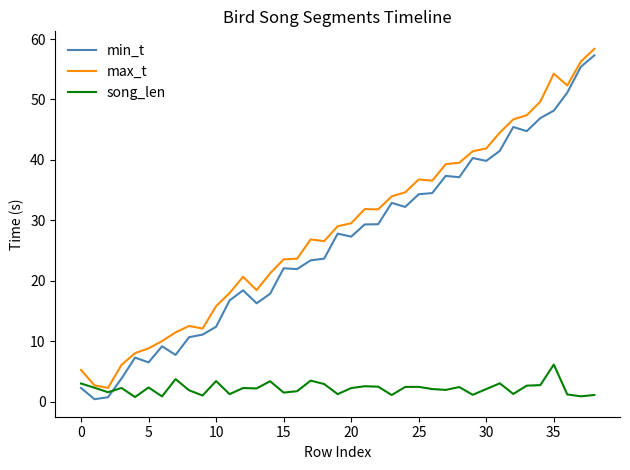

Which series has the widest spread of values?

min_t